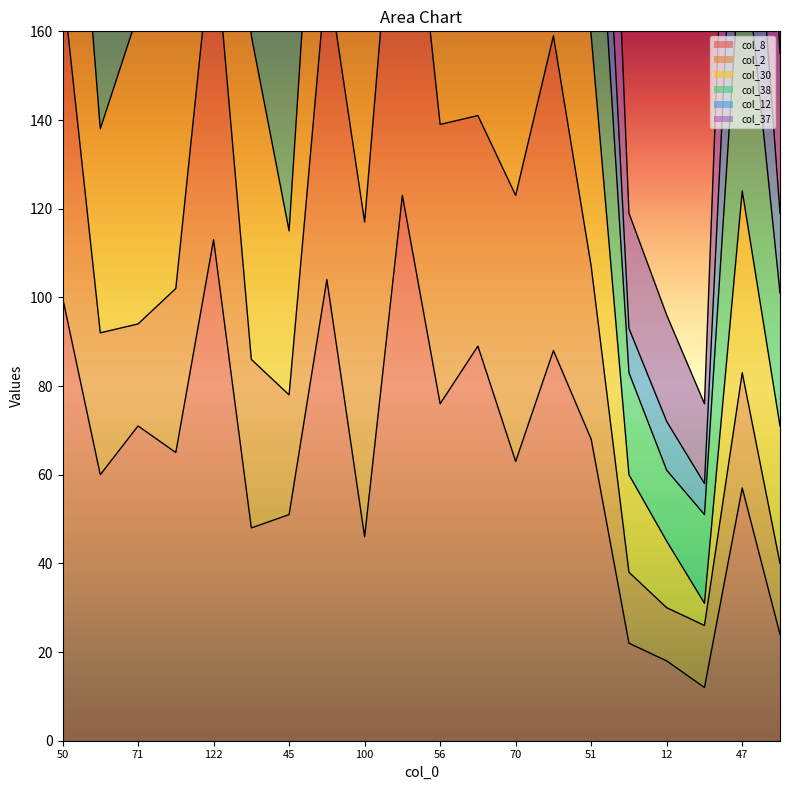

What is the sum of all col_38 values?

4972